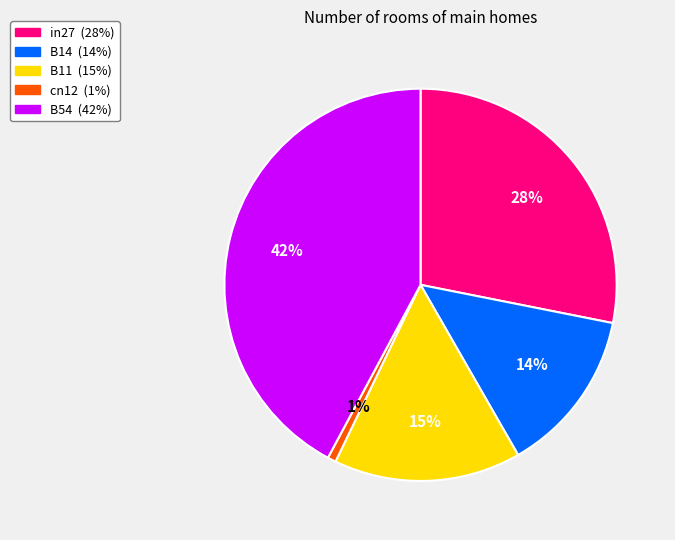

To the nearest percent, what is the difference between the B54 and B11 slice percentages?

27%